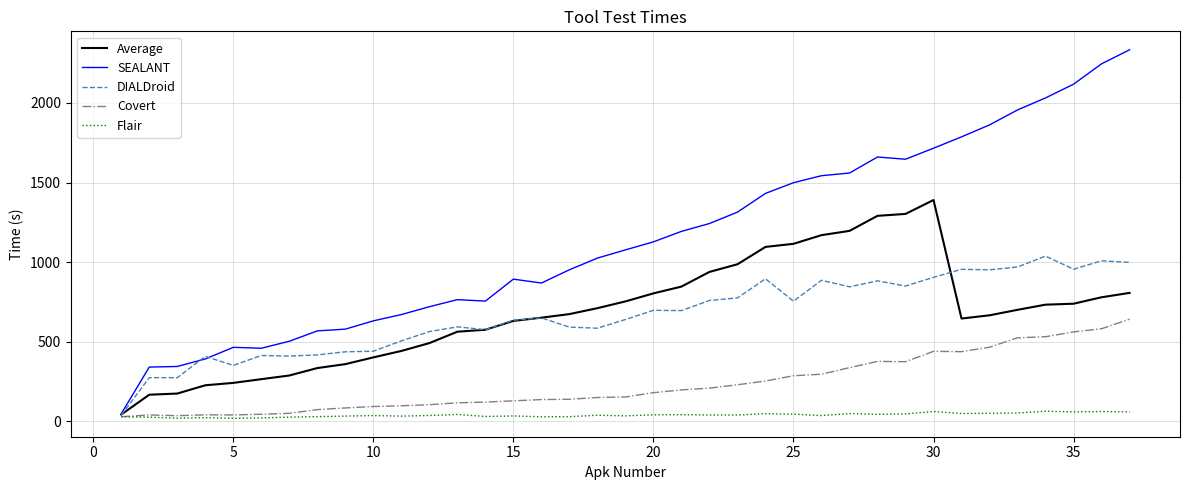

Does the chart display data point markers on the line(s)?

No